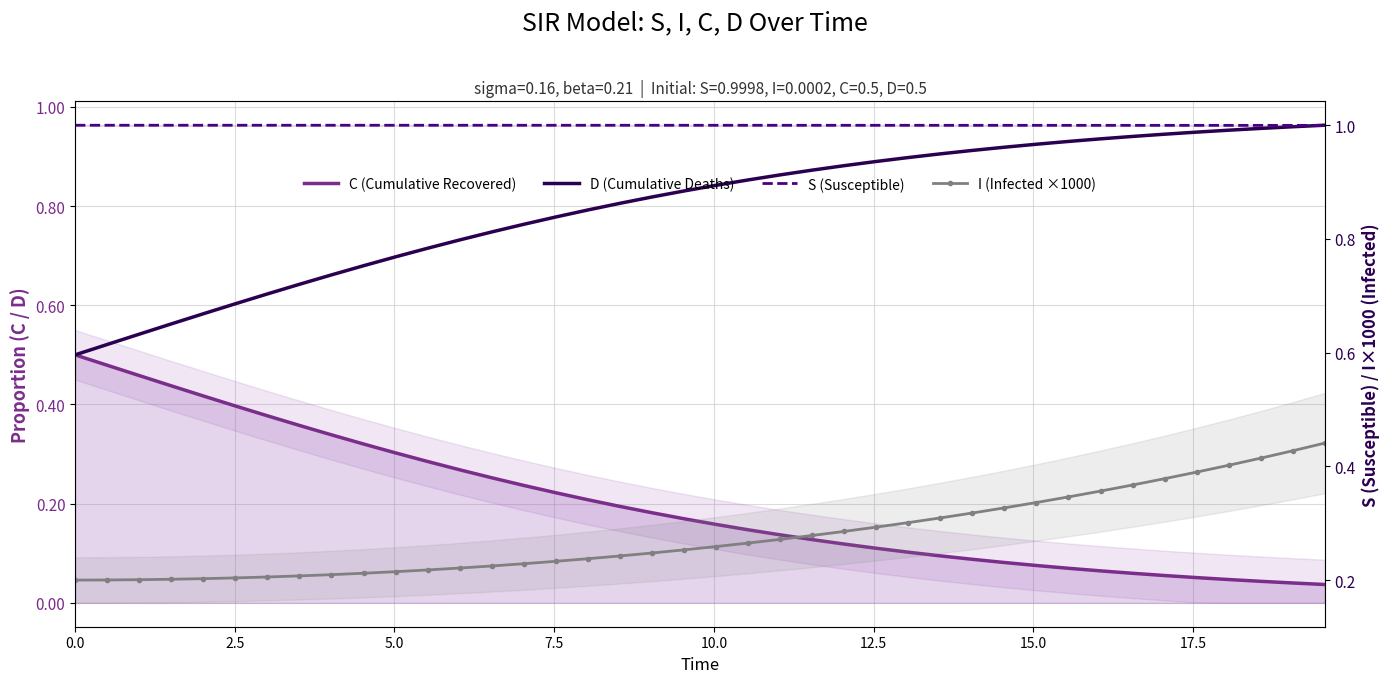

Is the value of I (Infected ×1000) at 5.0 greater than the value of S (Susceptible) at 15?

No